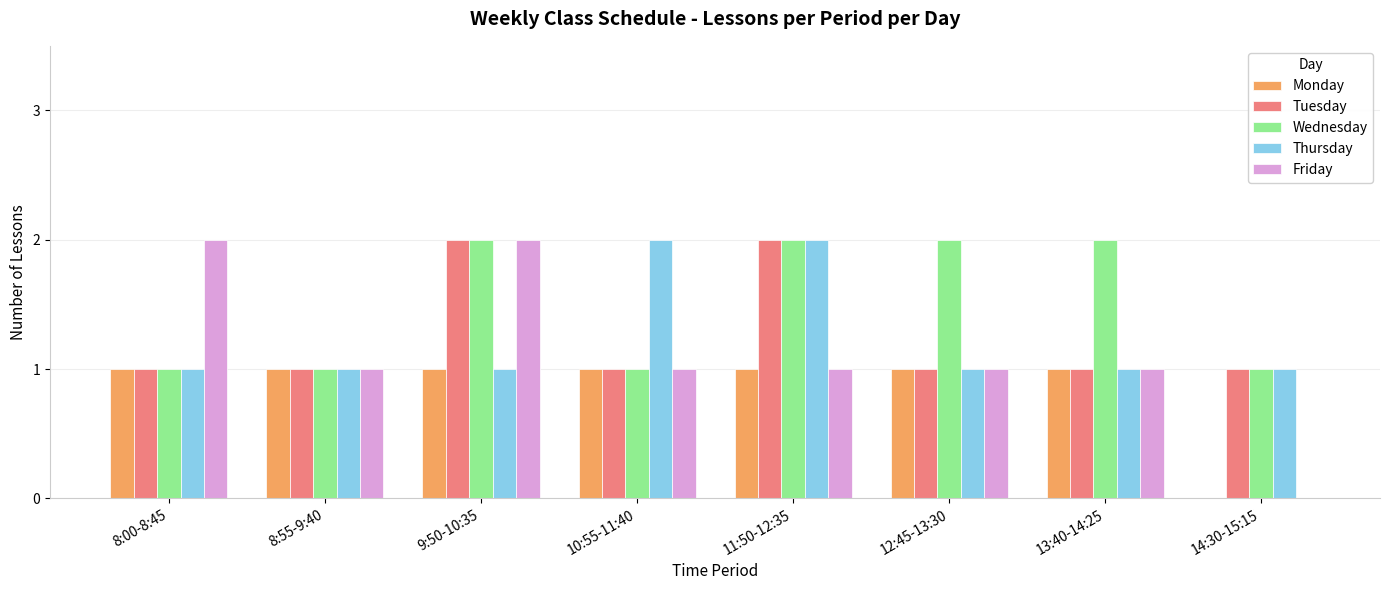

What is the sum of all Friday values?

9